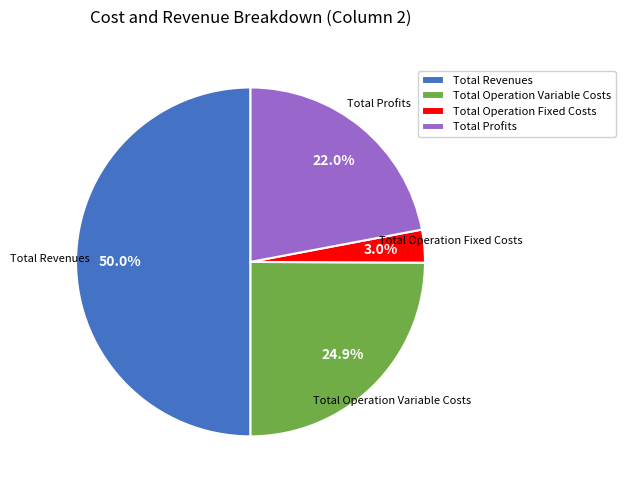

Is Total Operation Variable Costs the majority of the pie?

No